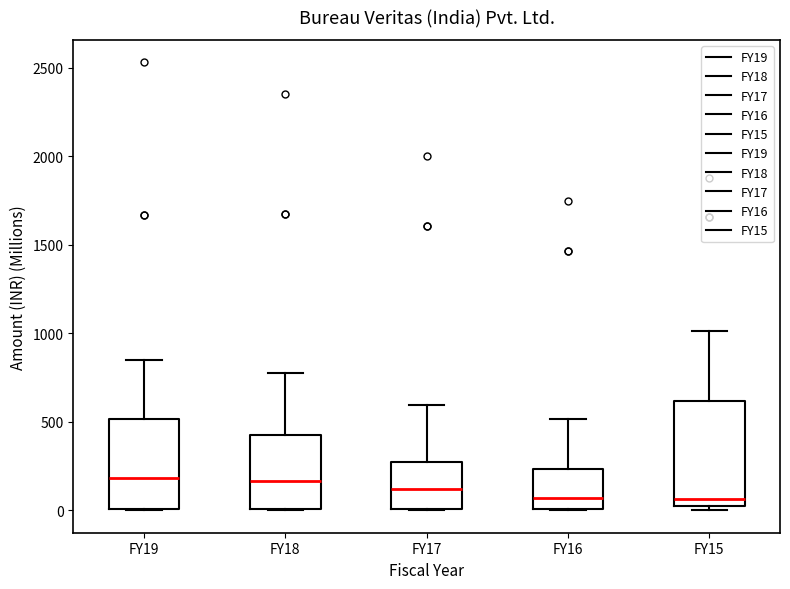

Comparing the boxes themselves (not the whiskers), which one is the tallest?

FY15